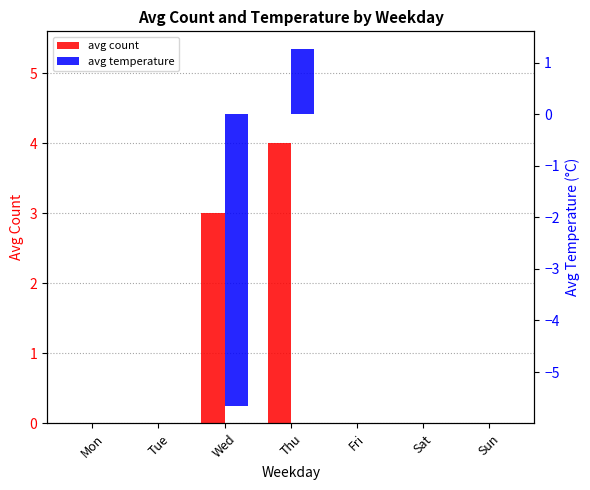

Does the chart contain stacked bars?

No